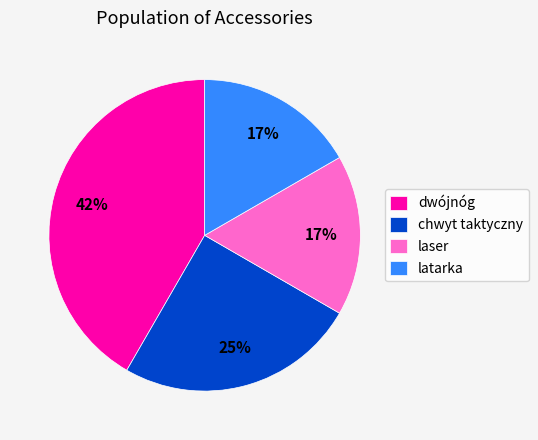

The dwójnóg slice represents 36% of the pie. True or false?

False